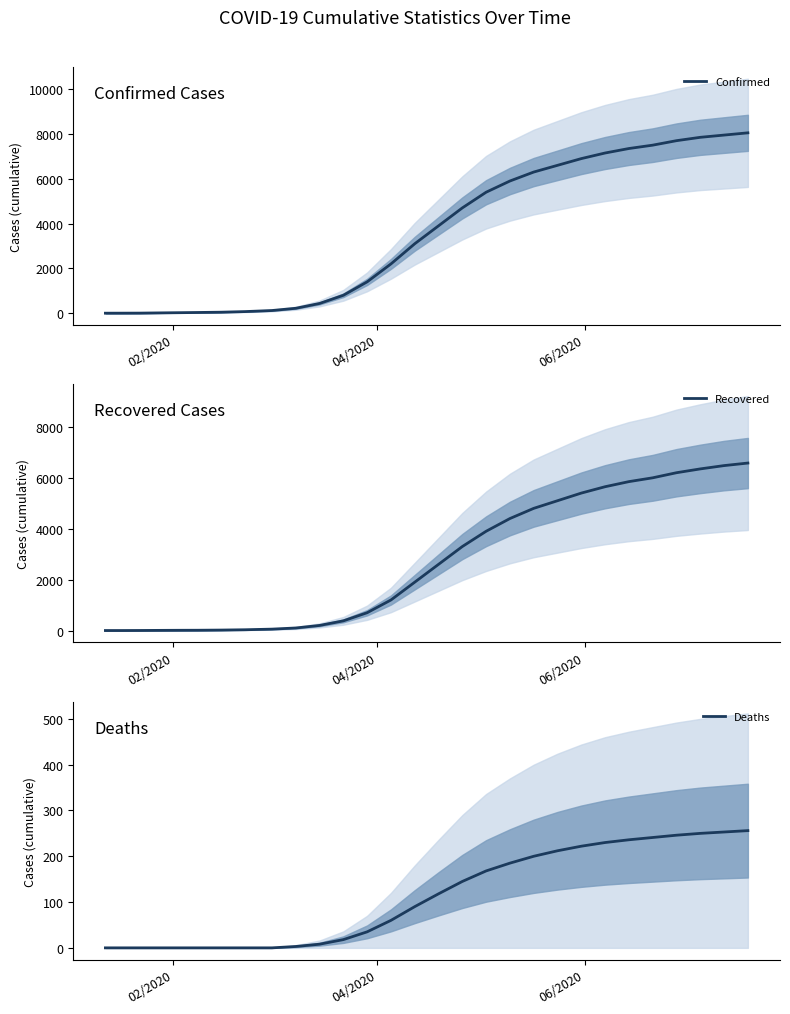

Which series has the largest total across all categories?

Confirmed